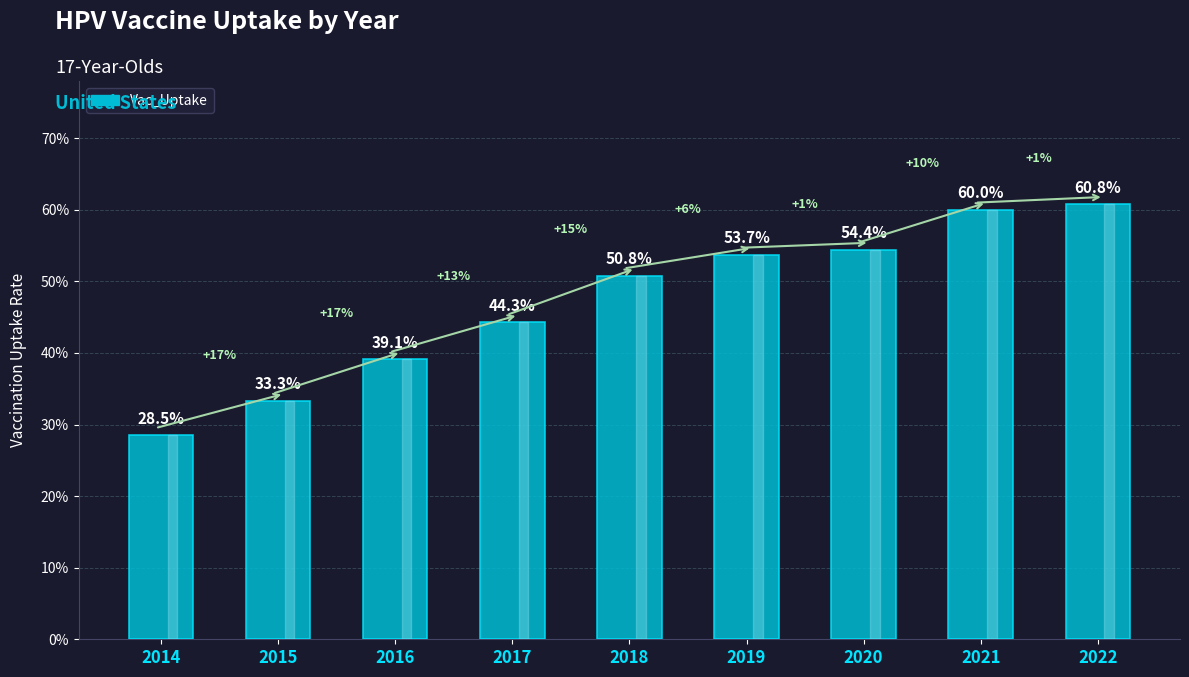

Does the chart contain any negative values?

No